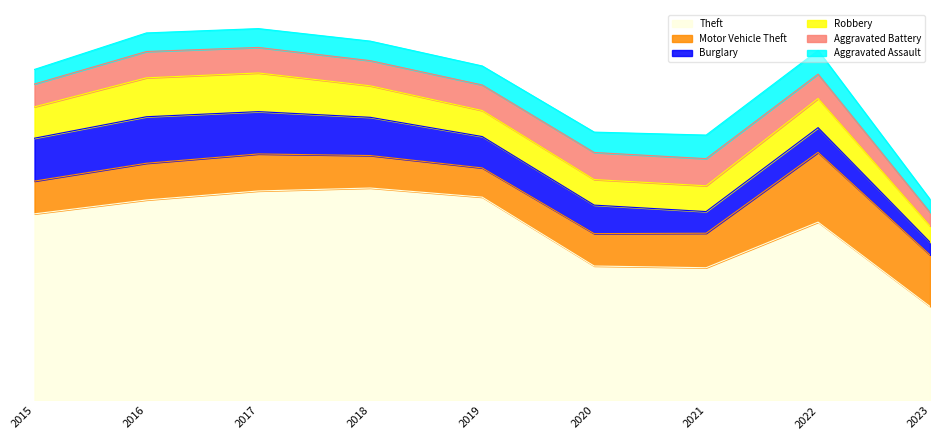

Rank the series by their maximum value, from highest to lowest.

Theft, Motor Vehicle Theft, Burglary, Robbery, Aggravated Battery, Aggravated Assault